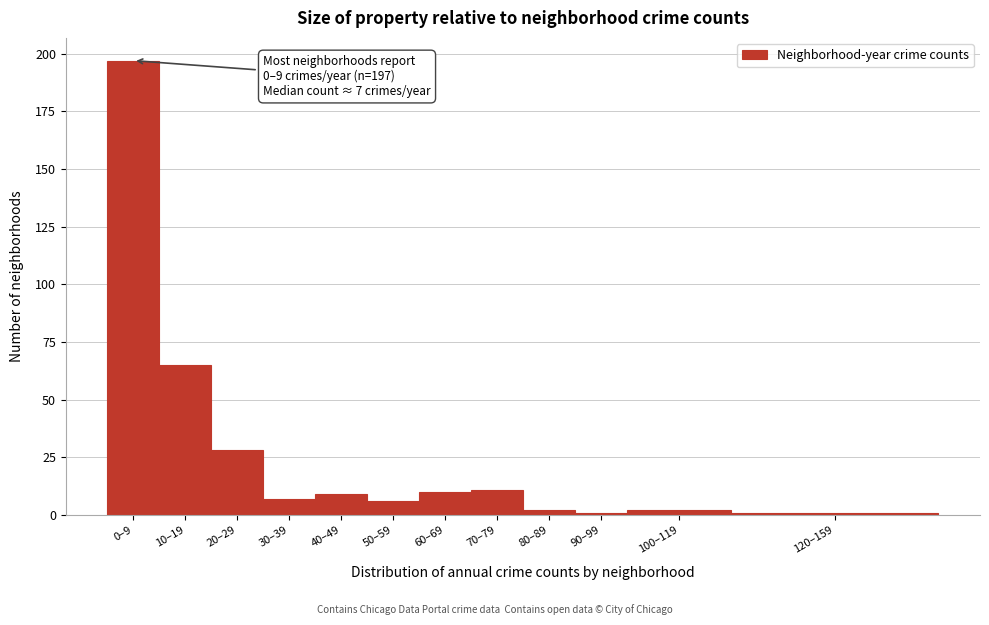

Reading right to left, extract all data points from this chart.

120–159=1	100–119=2	90–99=1	80–89=2	70–79=11	60–69=10	50–59=6	40–49=9	30–39=7	20–29=28	10–19=65	0–9=197